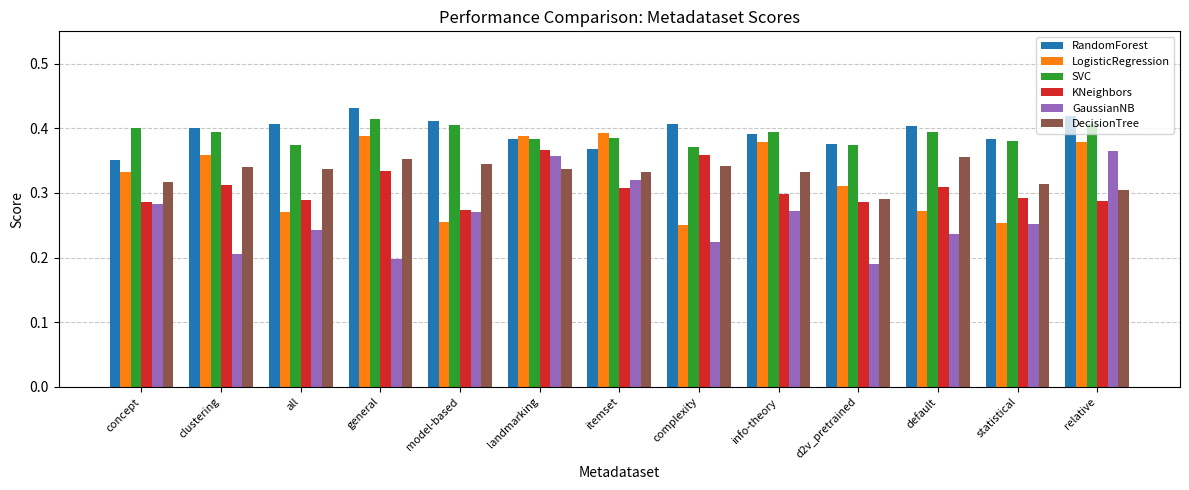

What is the sum of the GaussianNB values at model-based and clustering?

0.5